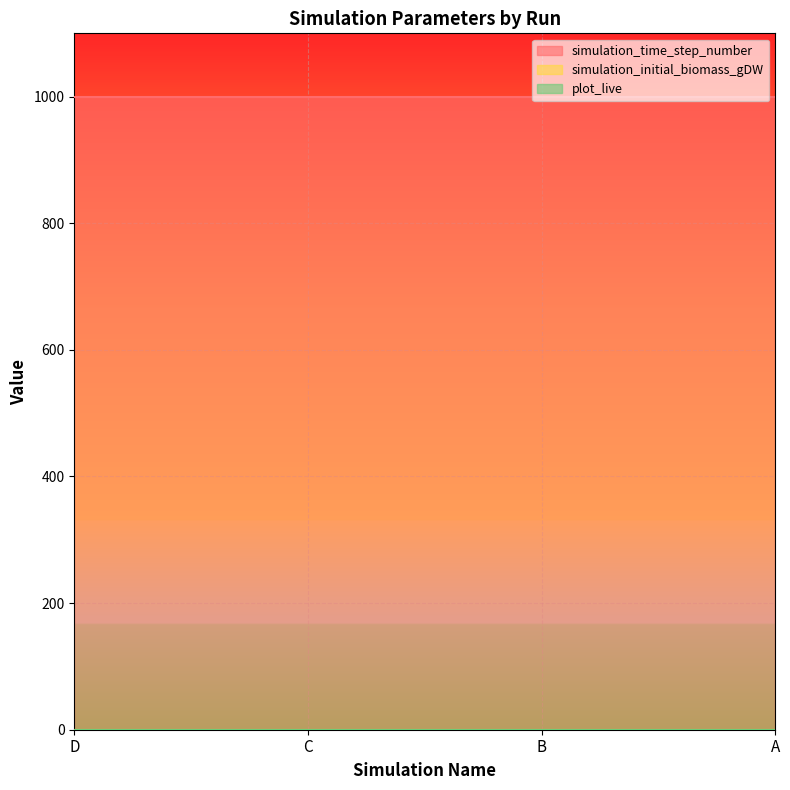

Which series has the widest spread of values?

simulation_time_step_number